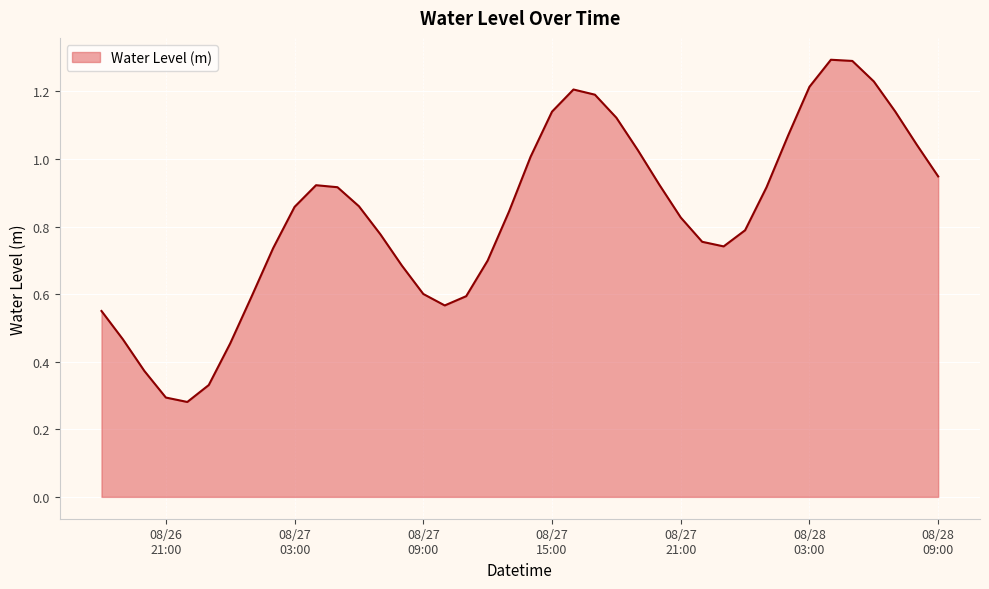

What is the greatest value displayed?

1.3